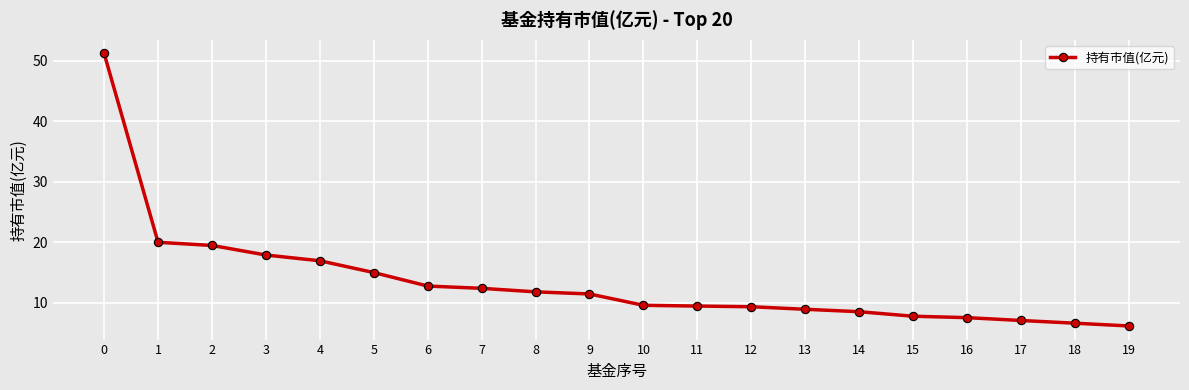

What is the ratio of the value at 7 to the value at 11?

1.3